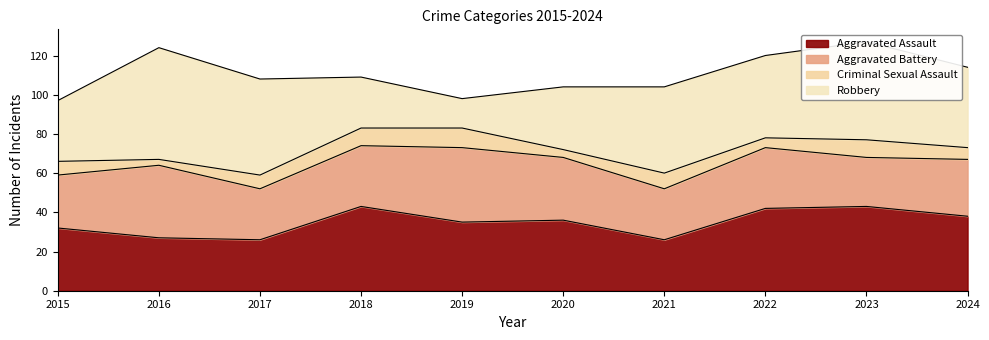

At which category does Aggravated Battery reach its first local valley?

2017